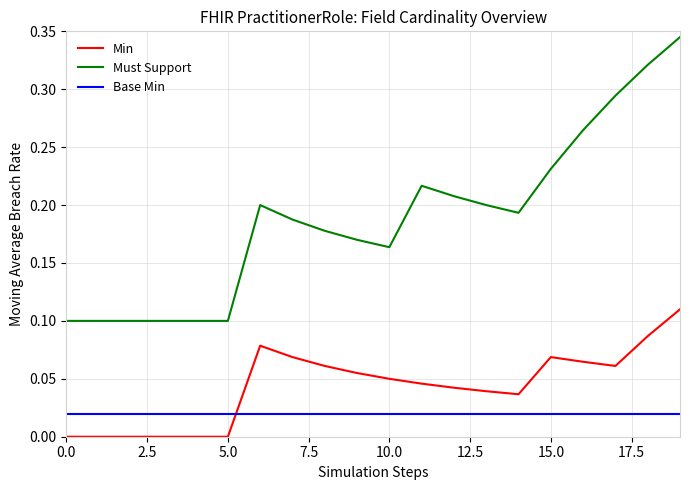

List the series in order of their peak value, lowest first.

Base Min, Min, Must Support